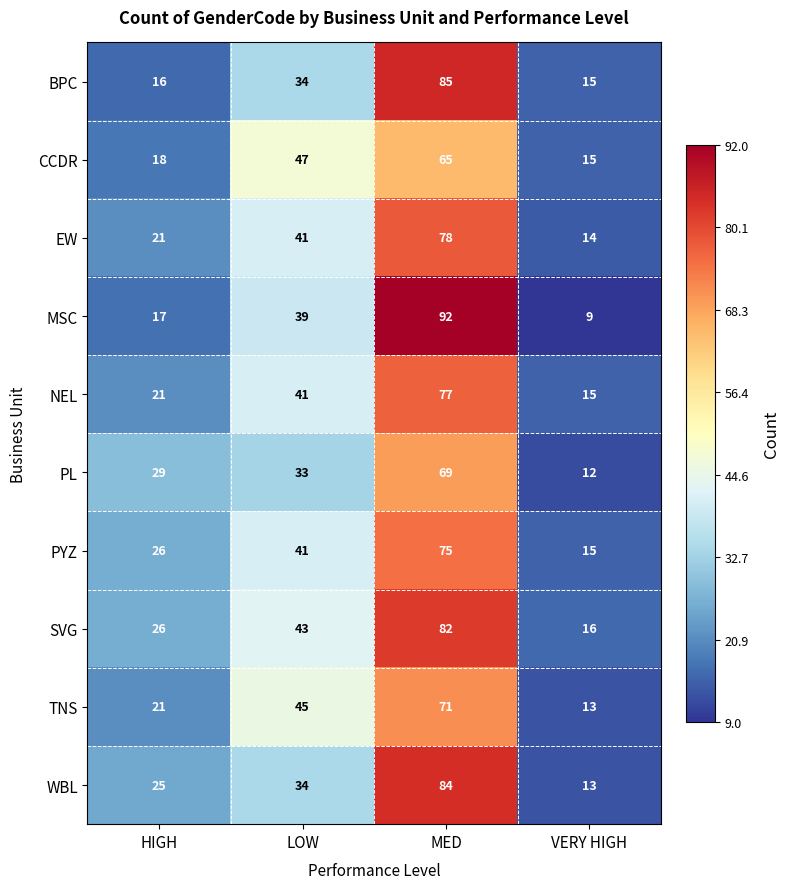

What is the difference between the highest and lowest values at LOW?

14